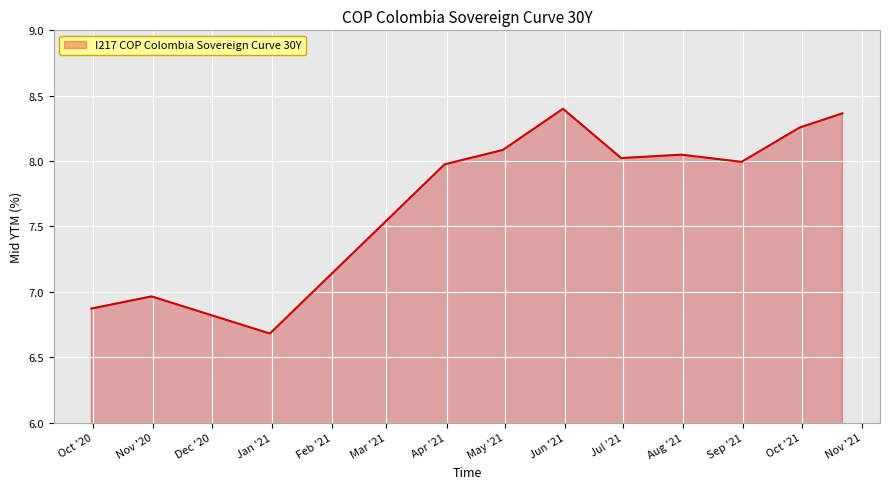

What is the minimum value shown in the chart?

6.7